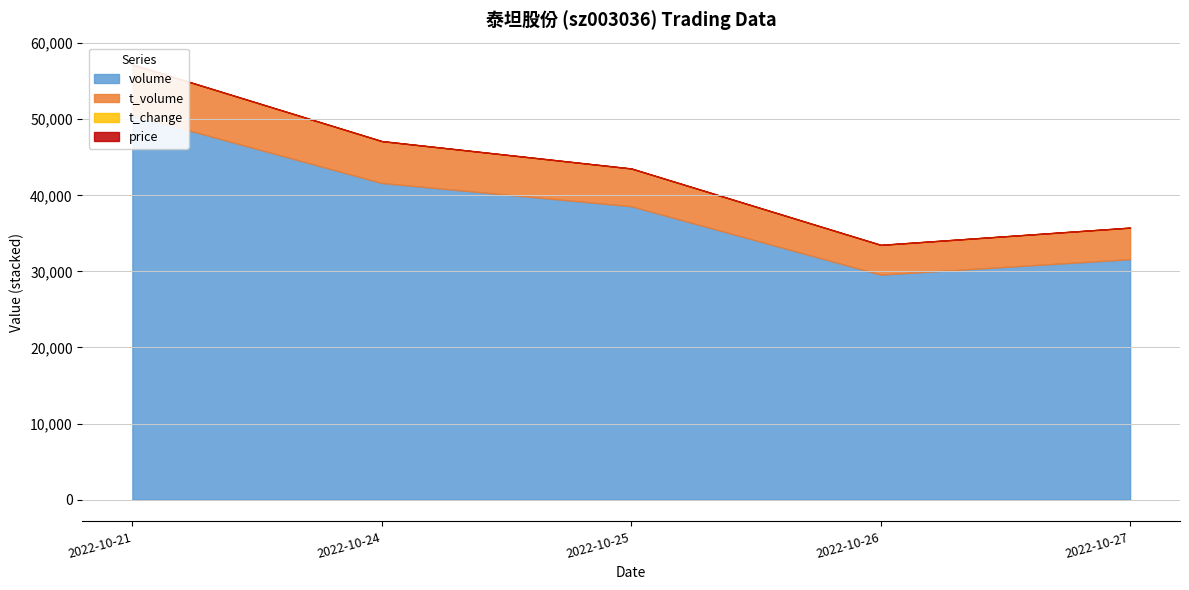

Where does the price series first go above 13?

2022-10-26